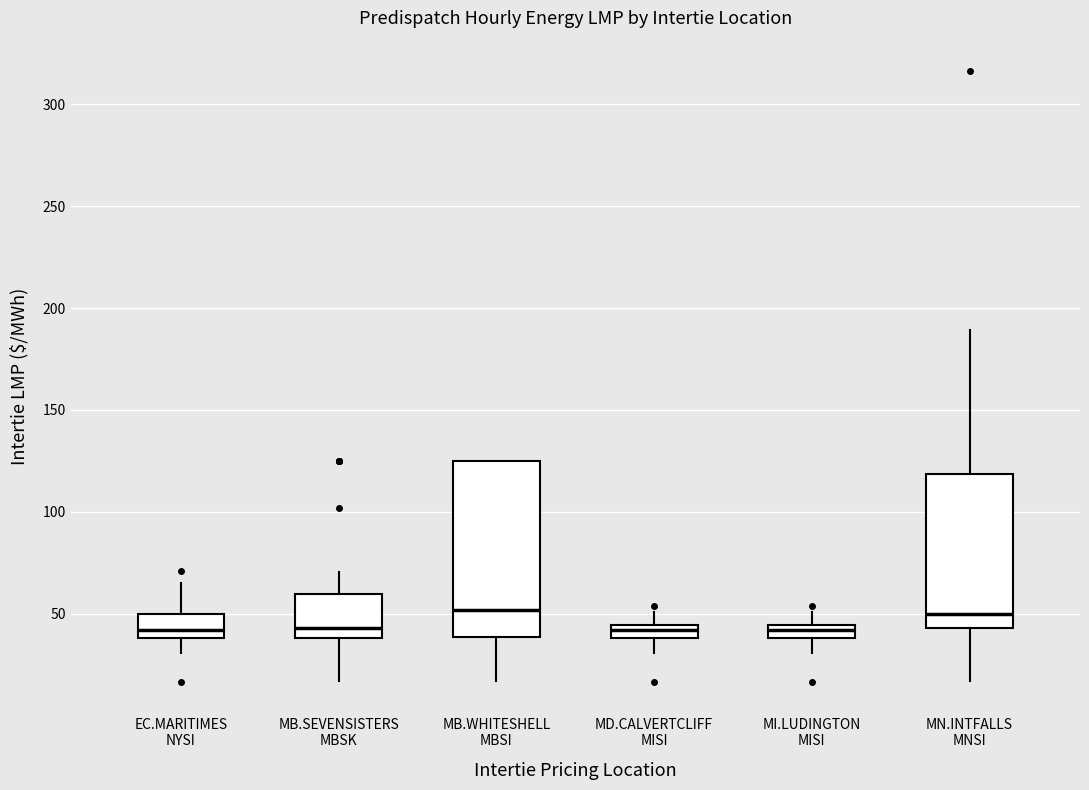

Comparing the boxes themselves (not the whiskers), which one is the tallest?

MB.WHITESHELL MBSI